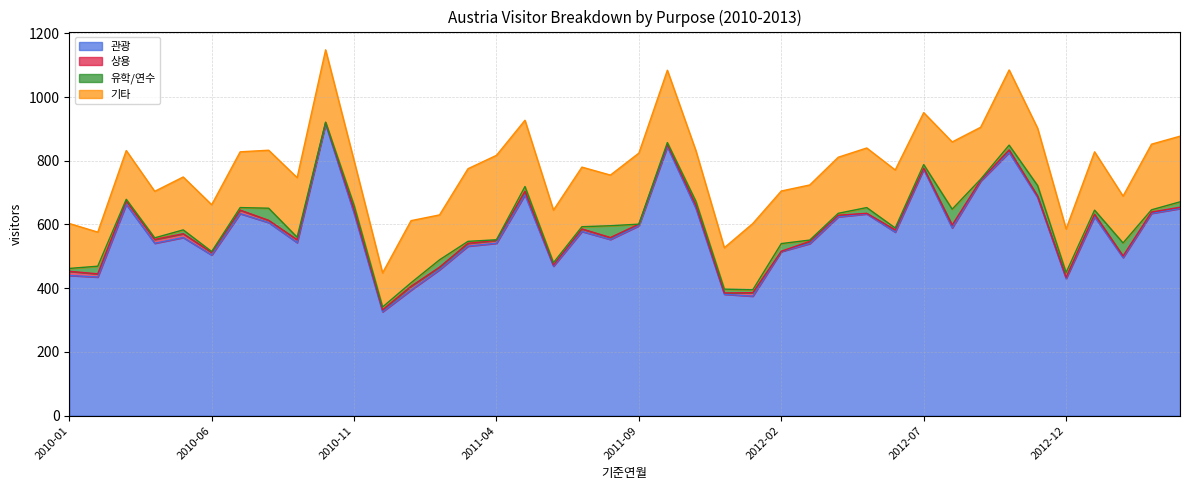

What is the difference between the 기타 values at 2011-09 and 2011-05?

15